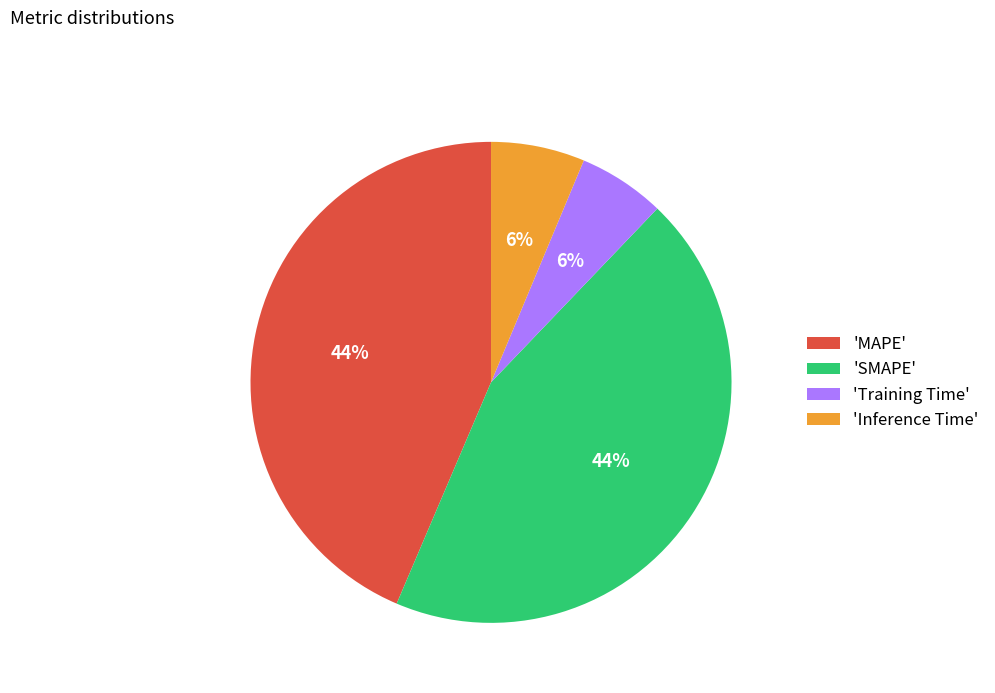

To the nearest percent, what portion does 'SMAPE' represent?

44%